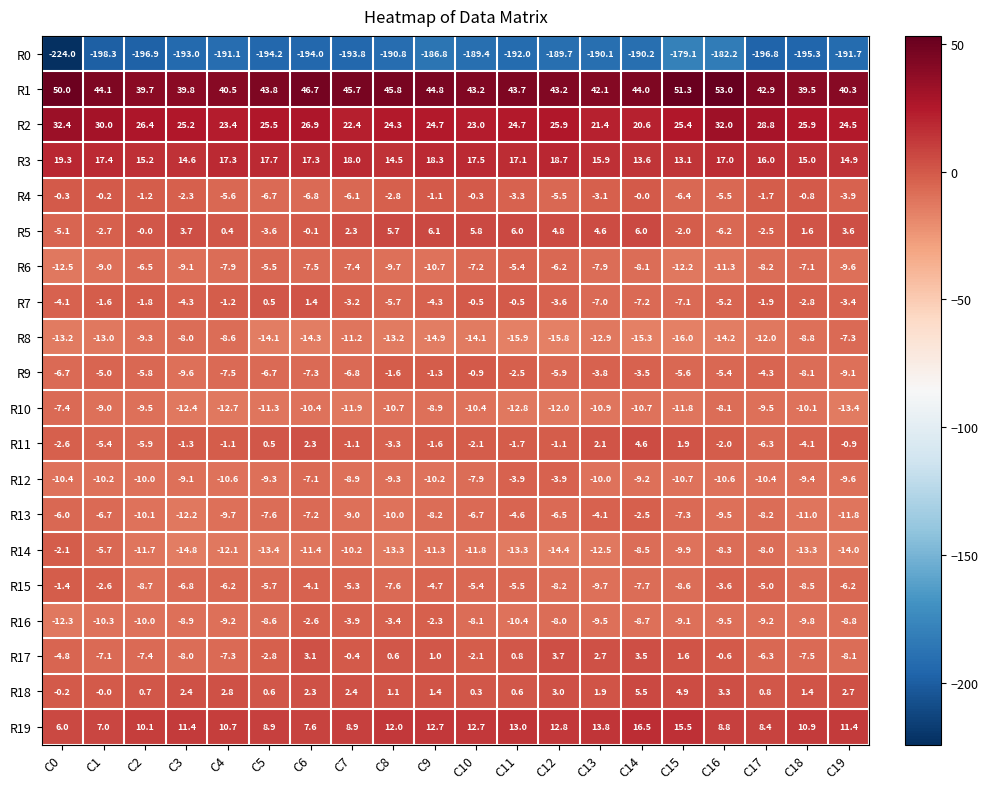

The R11 series shows 3.2 at C6. True or false?

False